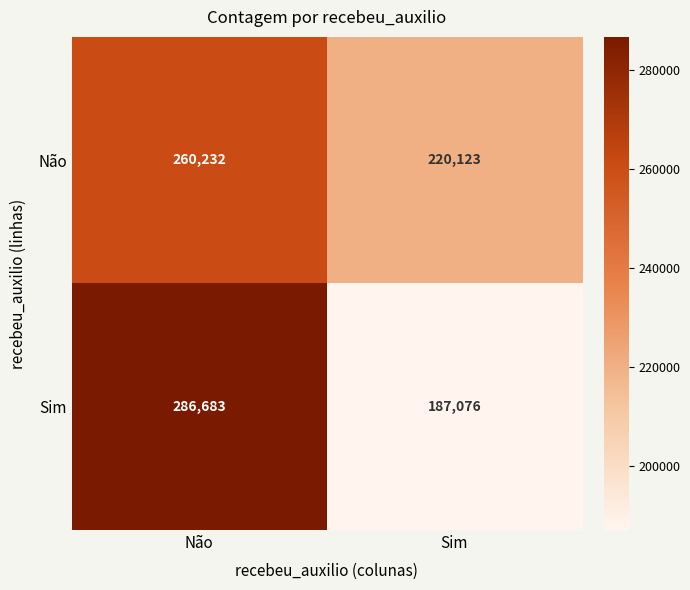

How many data points in Sim are less than 286683?

1